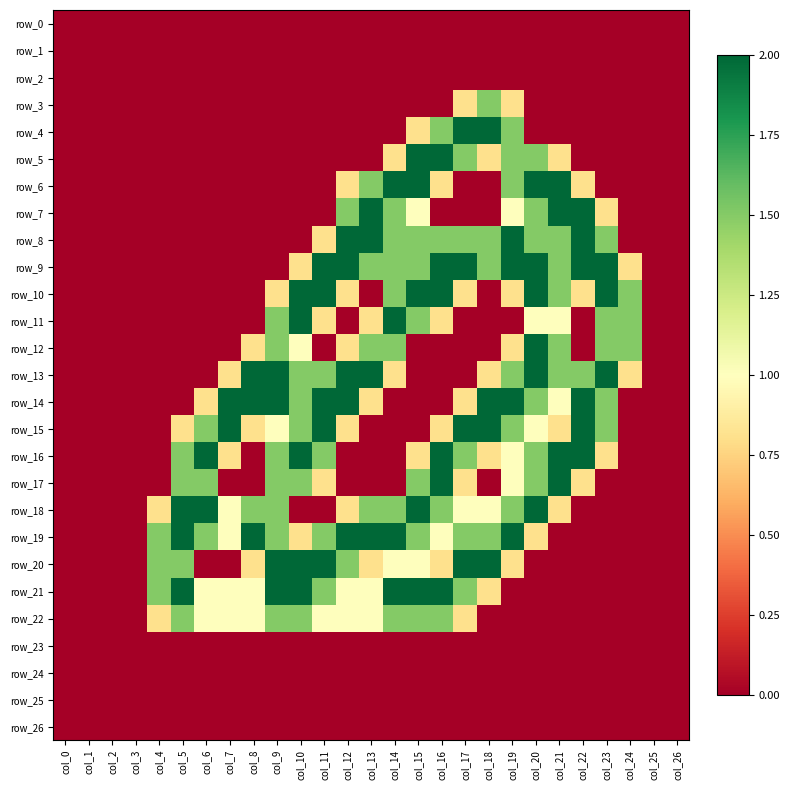

How many data points does each series have?

27